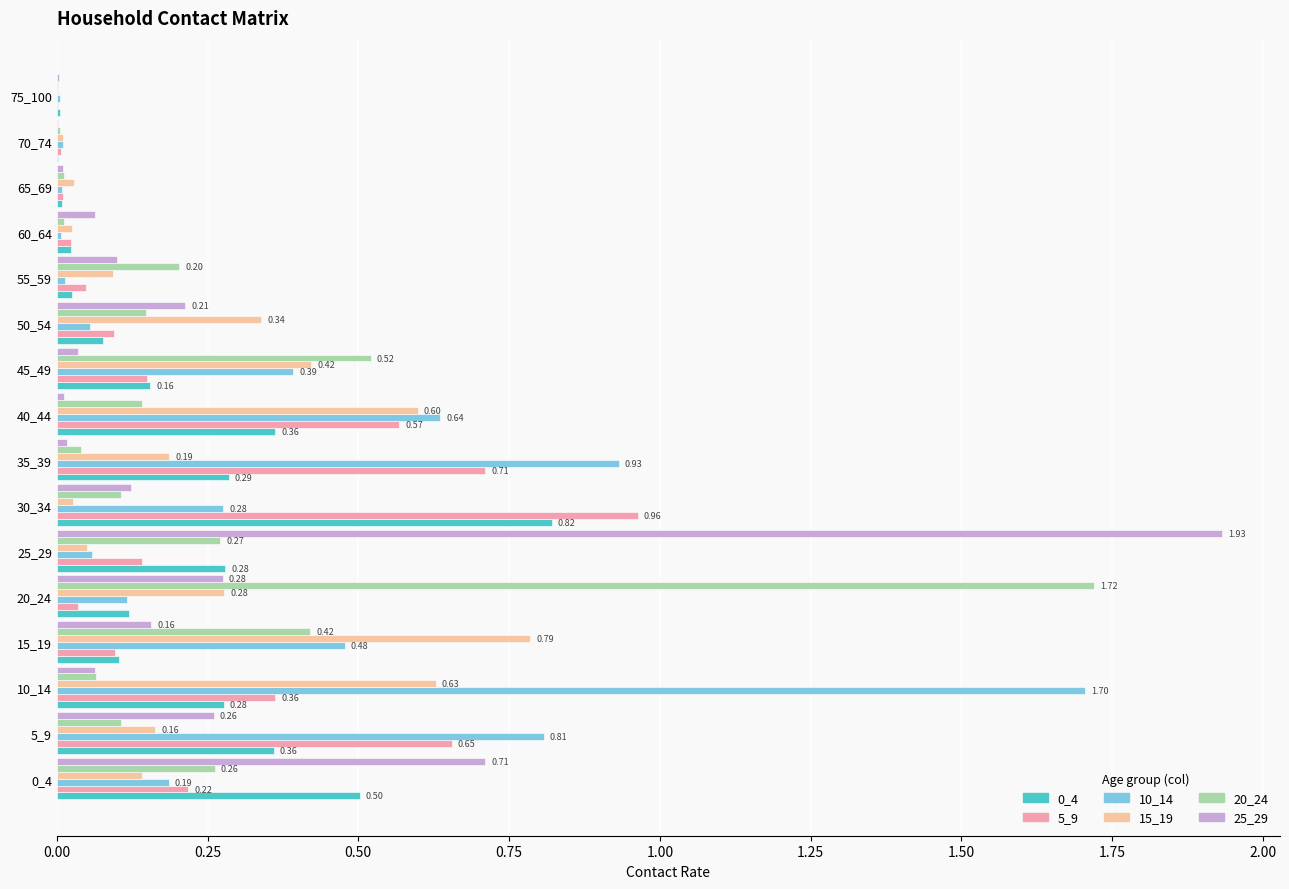

Is the value of 25_29 at 5_9 greater than the value of 15_19 at 15_19?

No